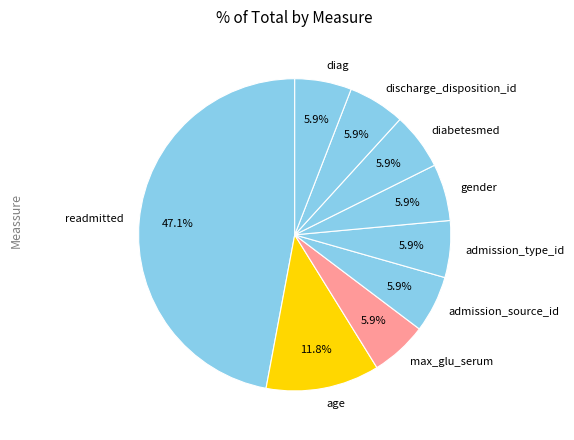

Count the number of slices in the pie.

9